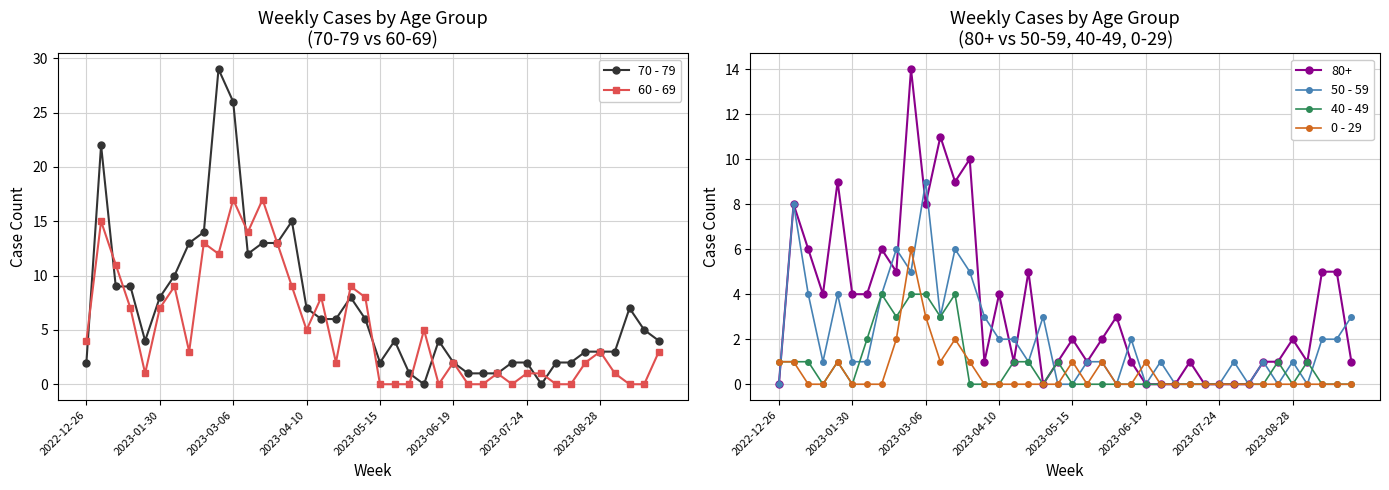

Which series has the widest spread of values?

70 - 79